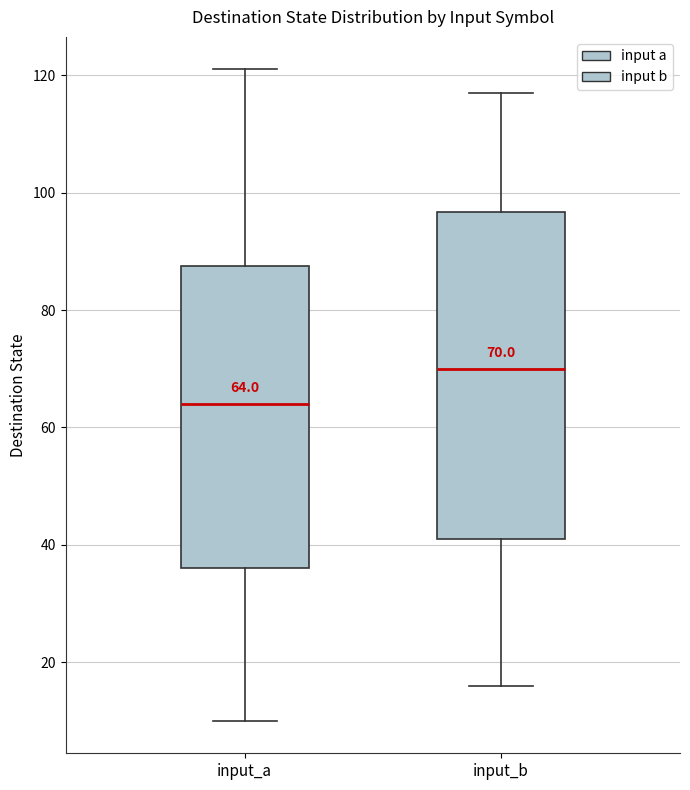

Which box is the tallest, from its lower edge to its upper edge?

input_b